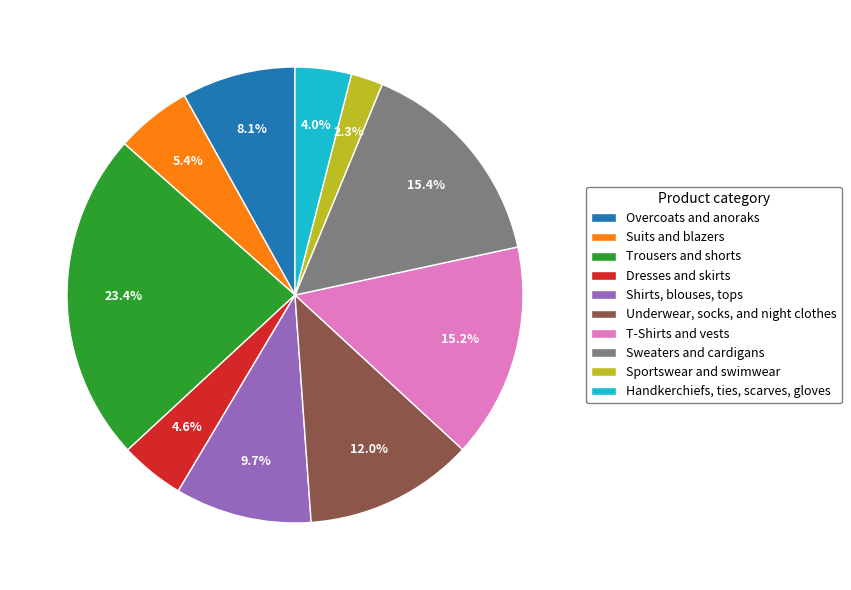

What is the largest slice in the pie chart?

Trousers and shorts